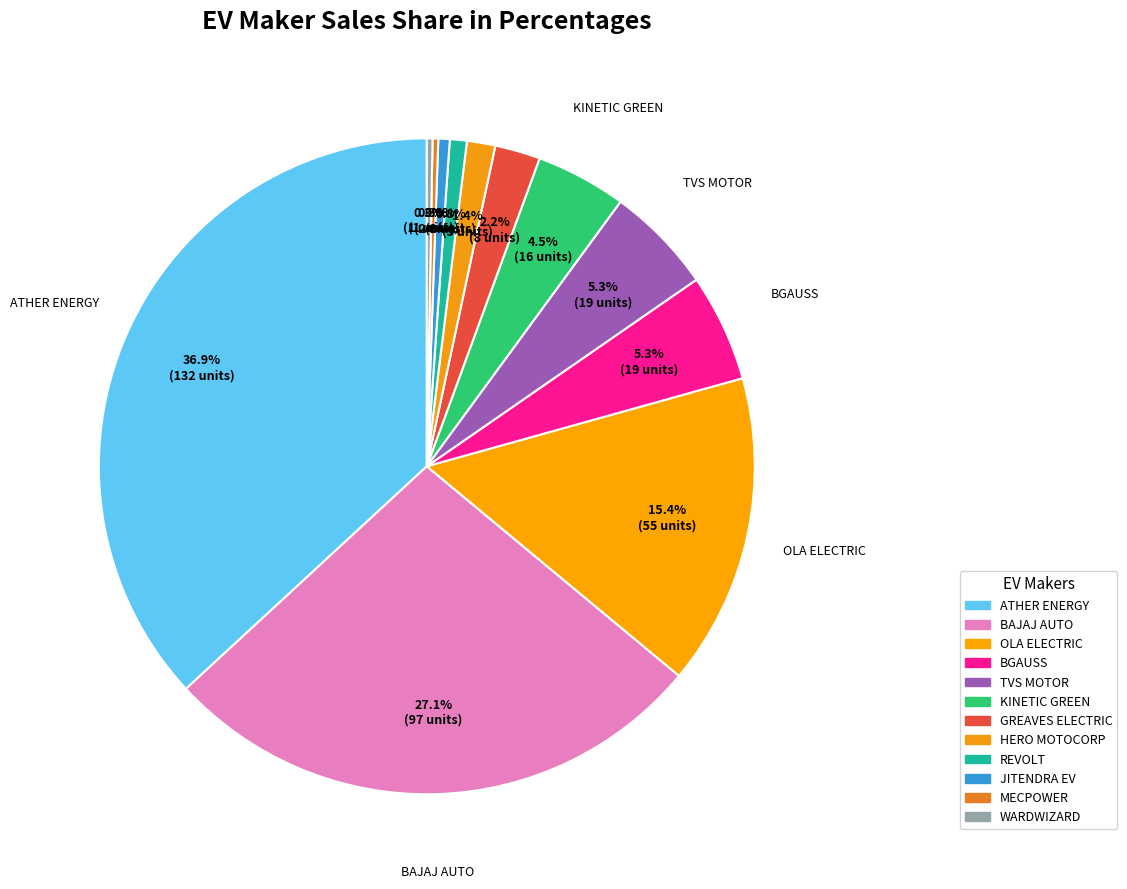

How many segments does this pie chart have?

12